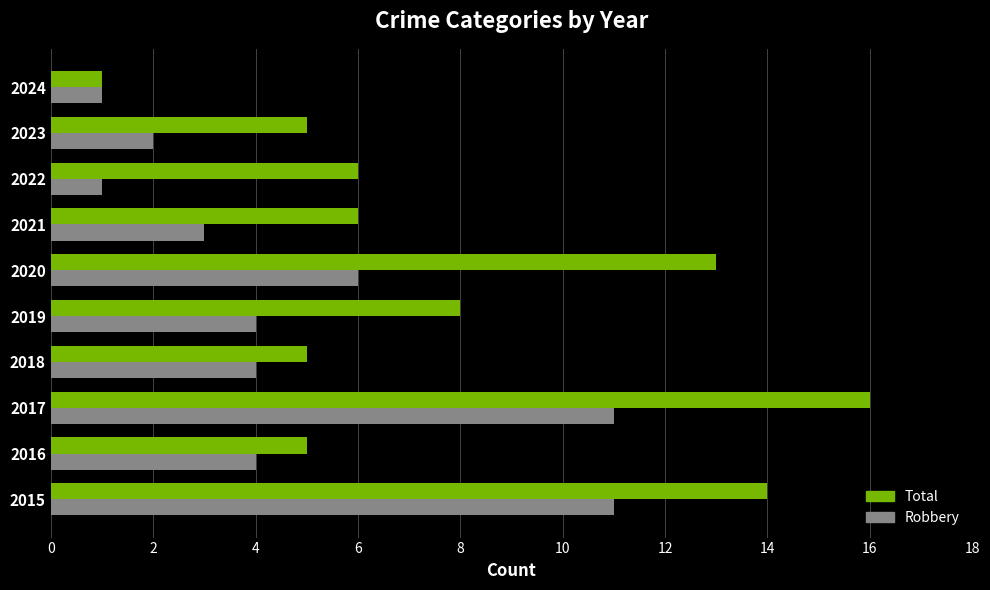

Which series has the largest range (max minus min)?

Total